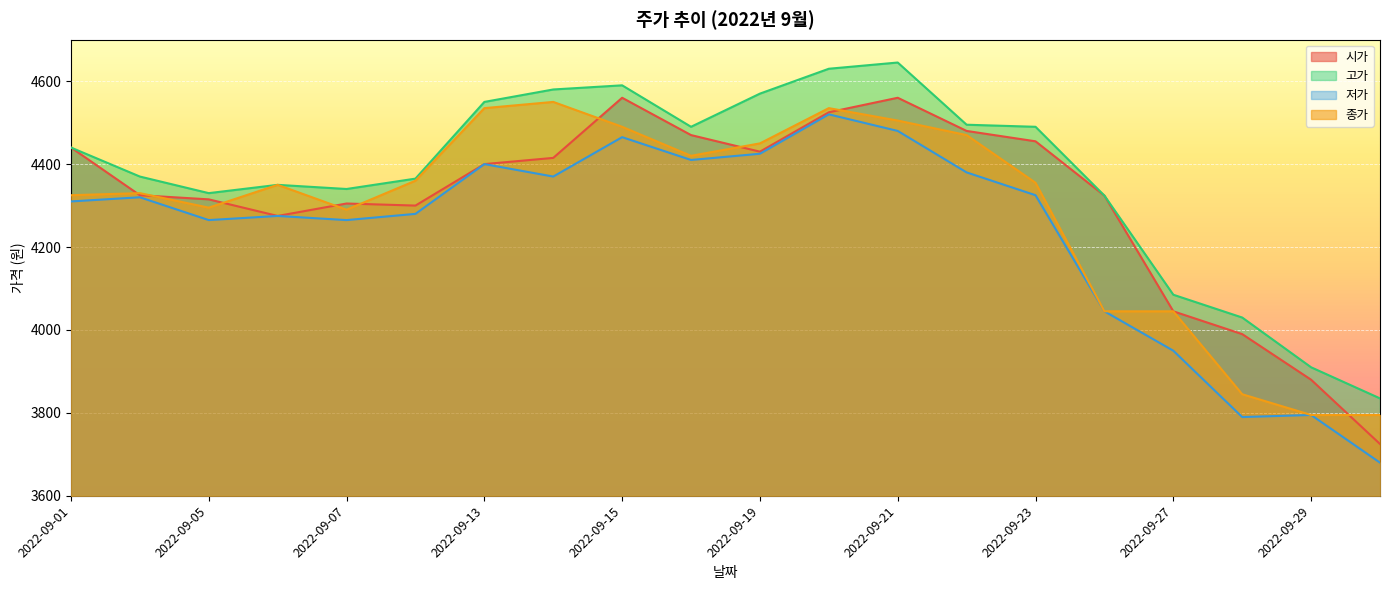

Rank the series by their maximum value, from lowest to highest.

저가, 종가, 시가, 고가